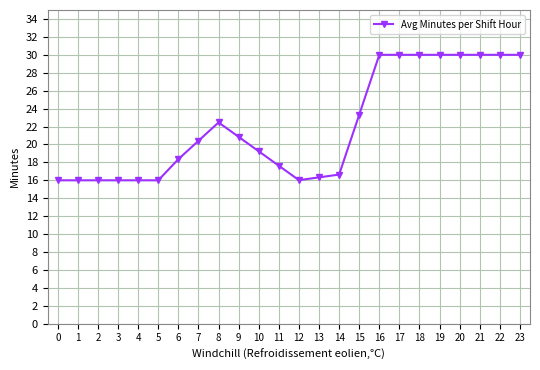

What is the sum of all values?

527.2